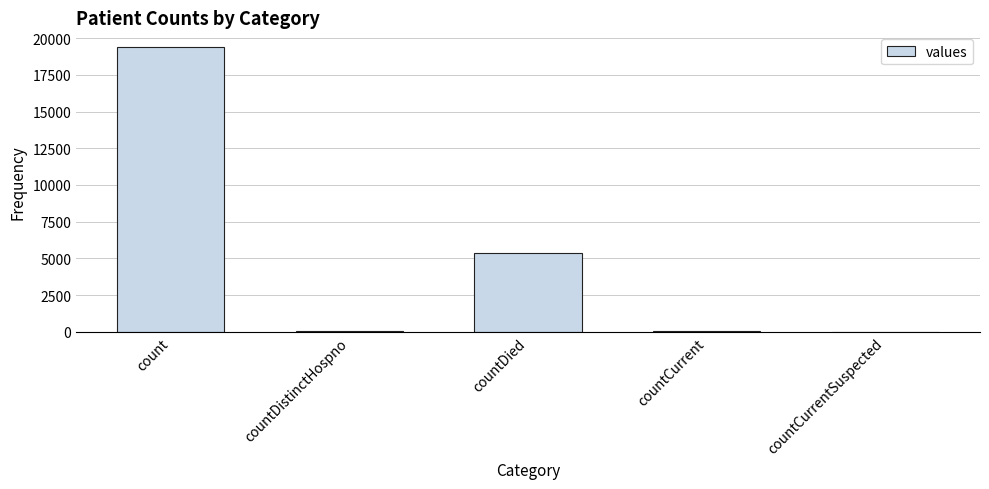

Where is the data nearest to the value 9710?

countDied